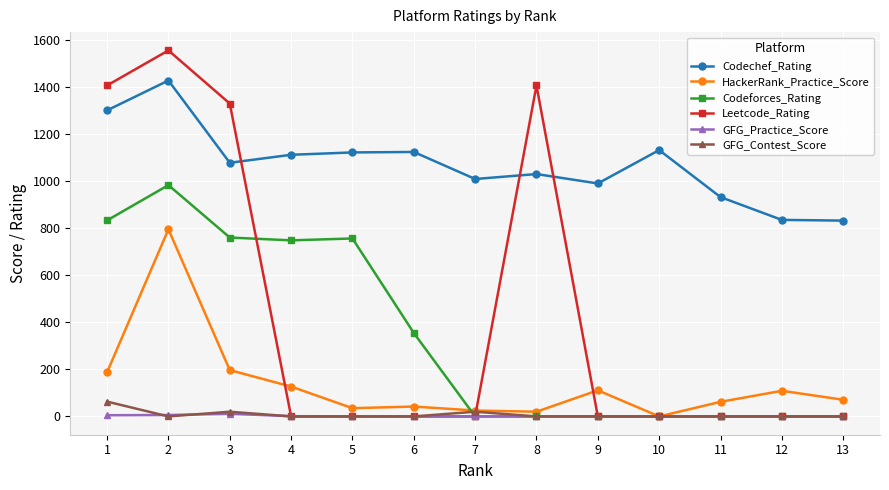

What is the value of the Codechef_Rating point at the 9th from the left?

991